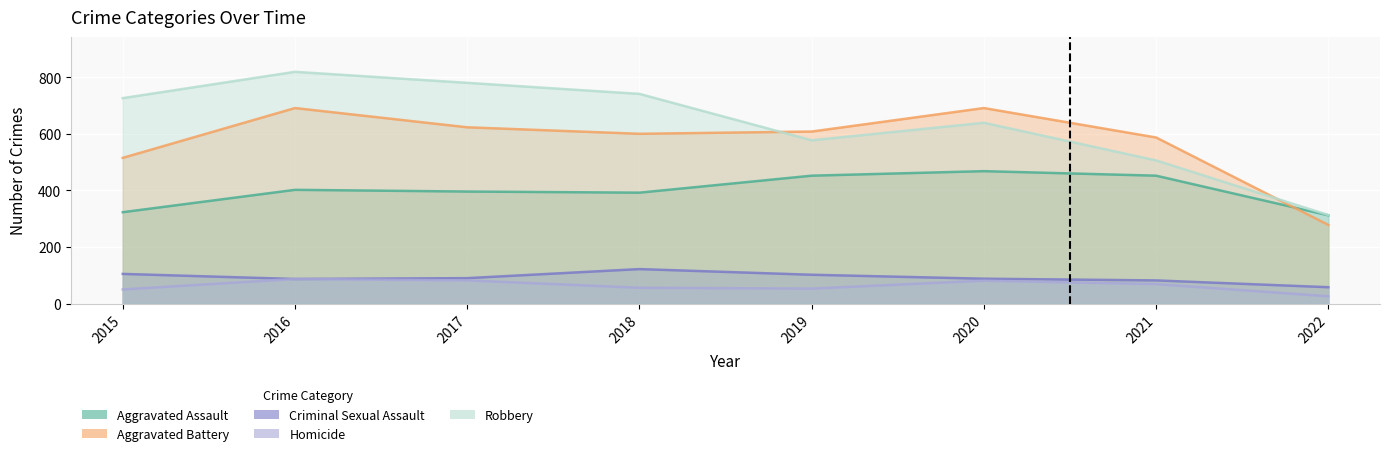

List the series in order of their peak value, highest first.

Robbery, Aggravated Battery, Aggravated Assault, Criminal Sexual Assault, Homicide